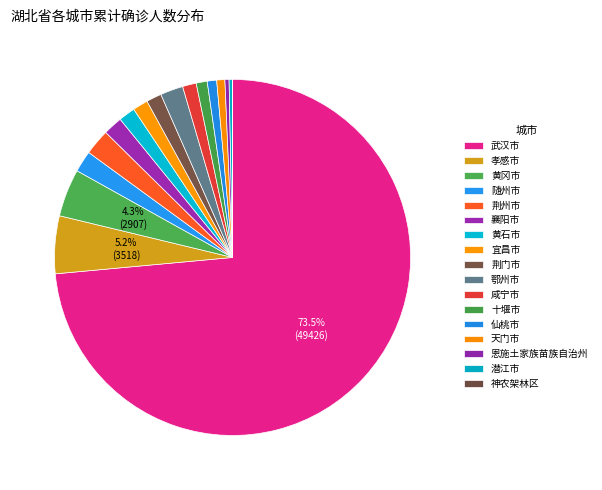

Which category accounts for the majority?

武汉市